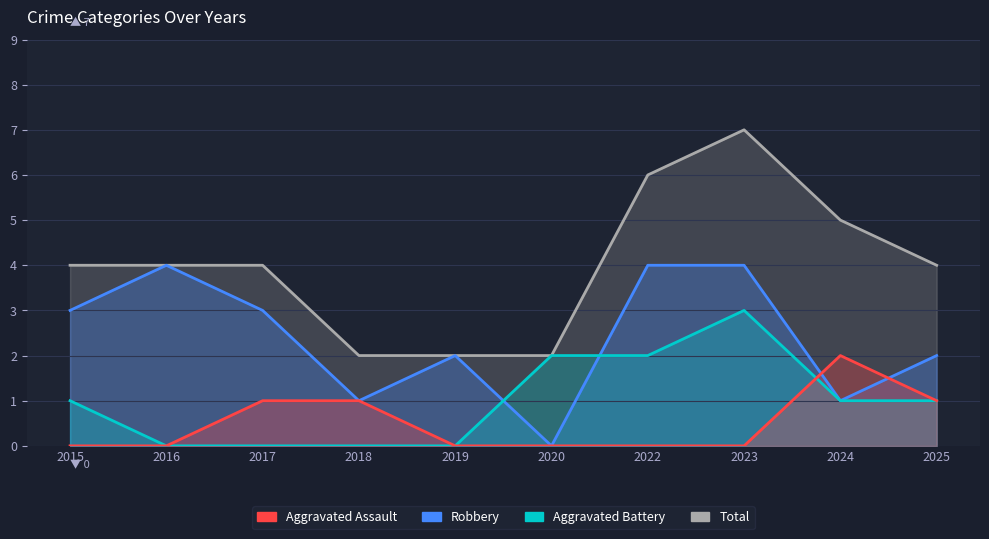

What is the sum of the Aggravated Assault values at 2015 and 2024?

2